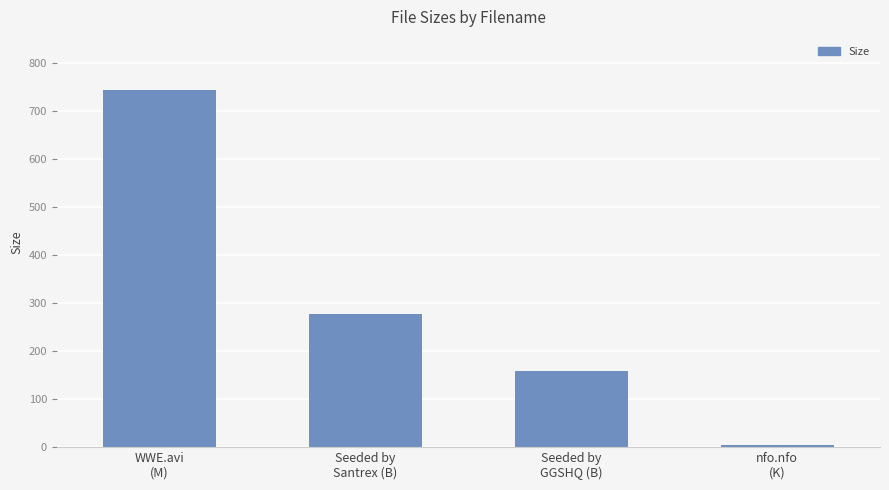

What is the change in value from Seeded by
Santrex (B) to nfo.nfo
(K)?

-273.2